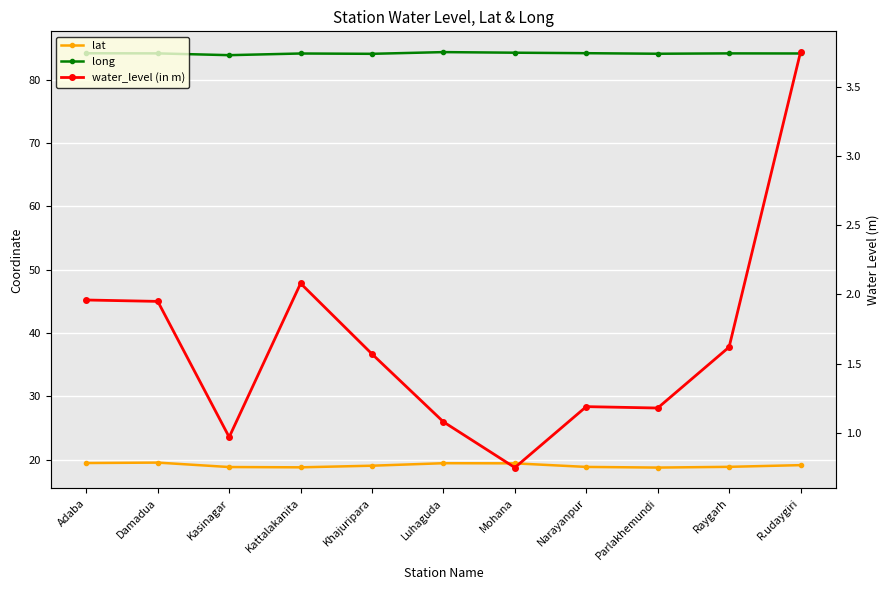

What is the average value of the lat series?

19.1